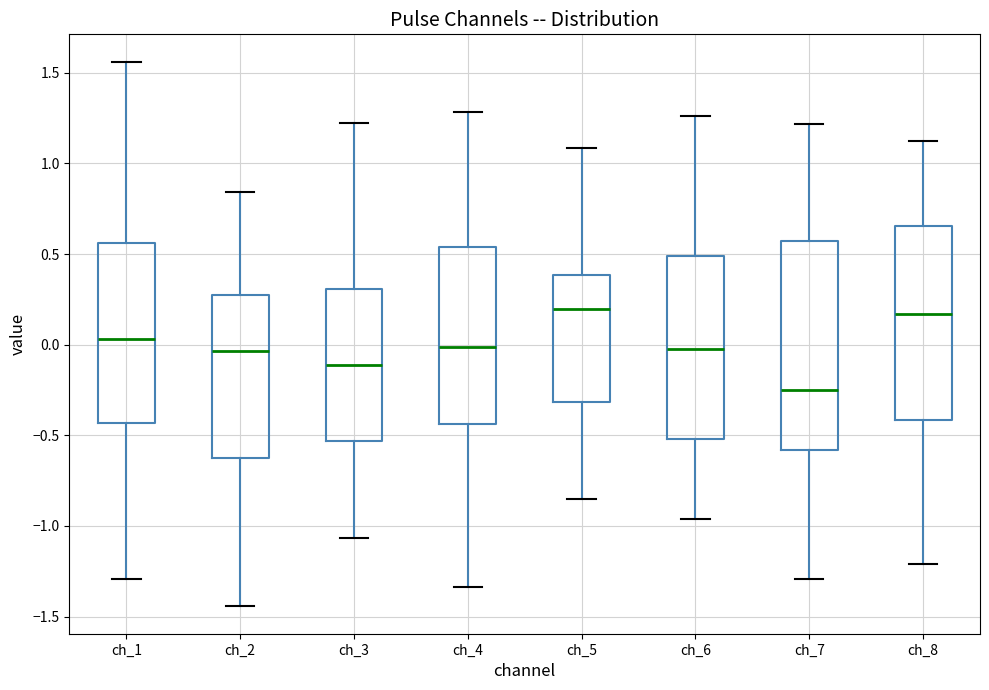

Comparing the boxes themselves (not the whiskers), which one is the tallest?

ch_7